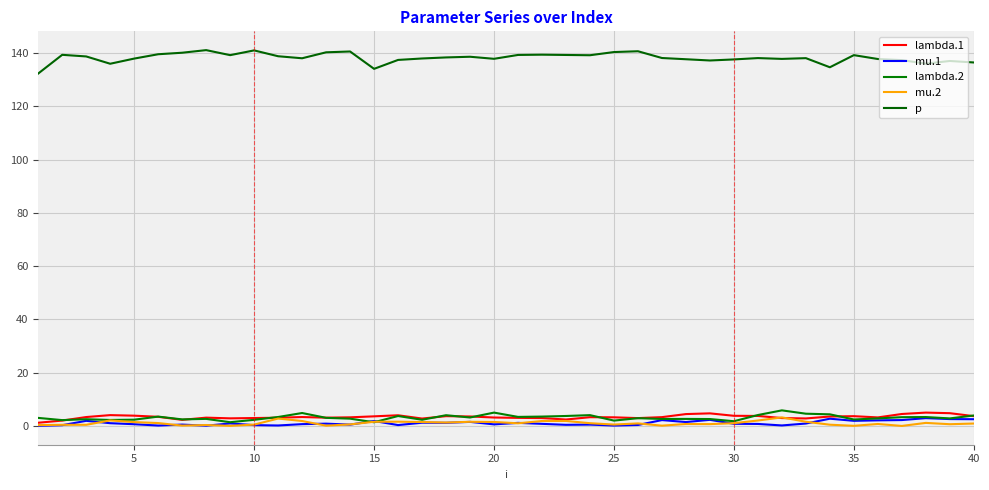

At how many categories does at least one series exceed 51?

40